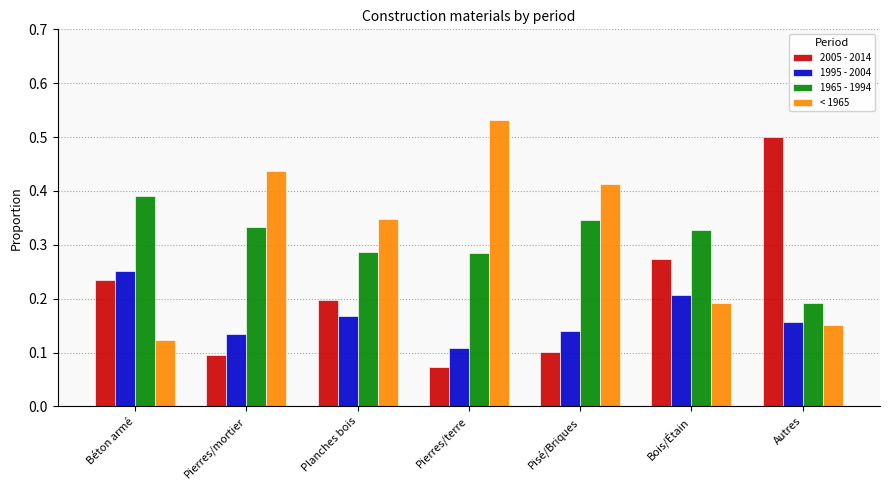

Rank the series at Béton armé from lowest to highest value.

< 1965, 2005 - 2014, 1995 - 2004, 1965 - 1994